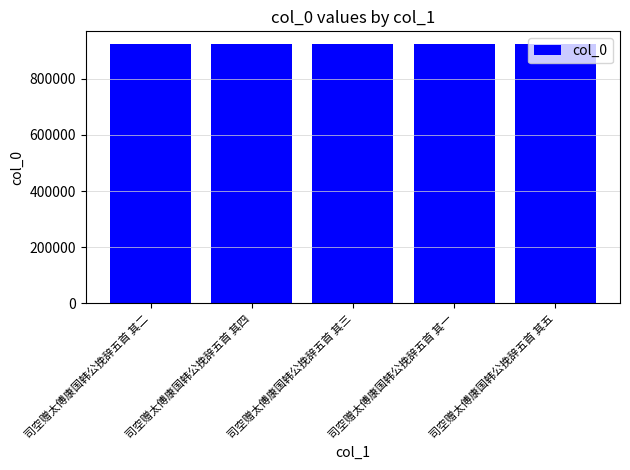

How many values are between 922973 and 922975?

3